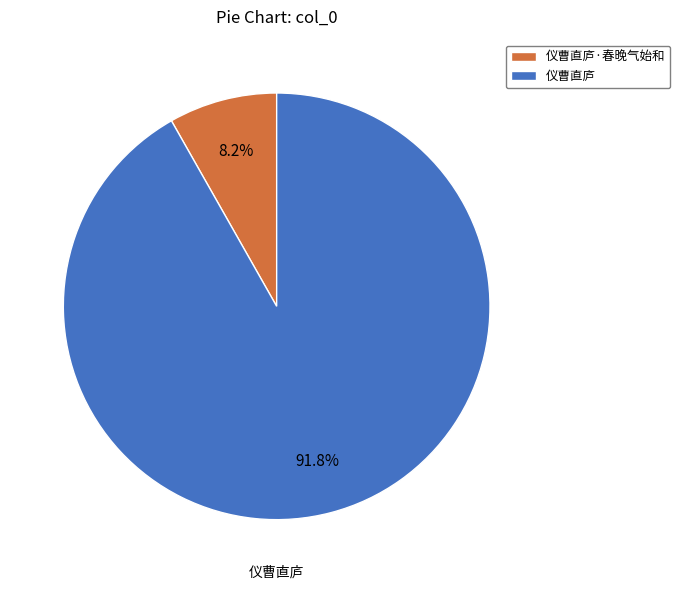

Is there a majority slice in this chart?

Yes